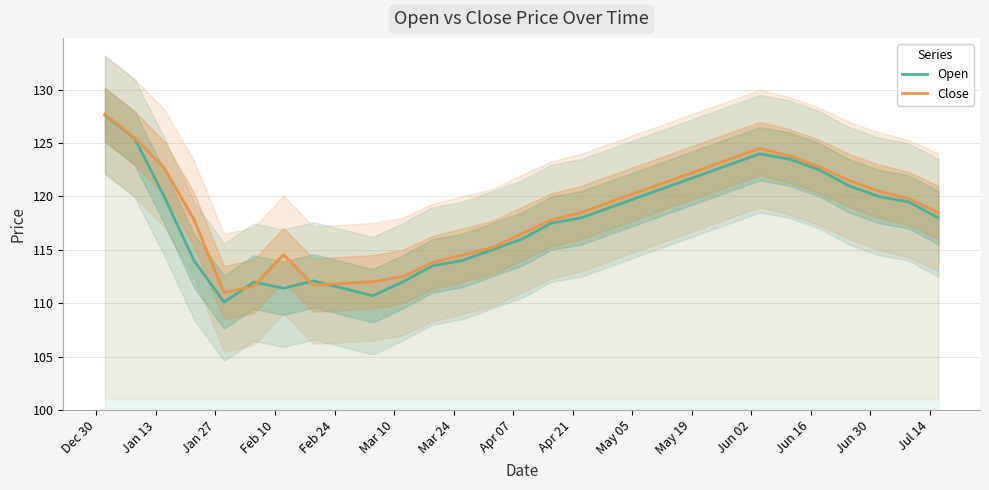

How many interior local valleys does the Open series have?

3